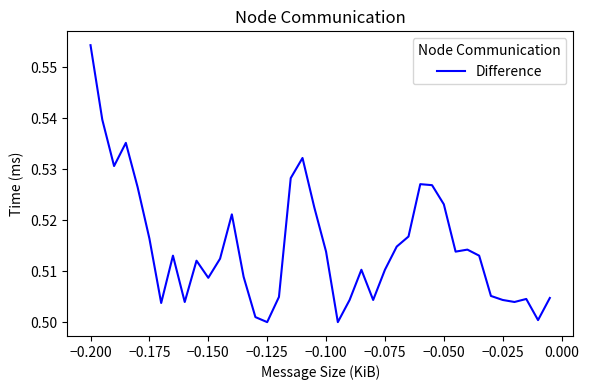

Does the chart have visible grid lines?

No